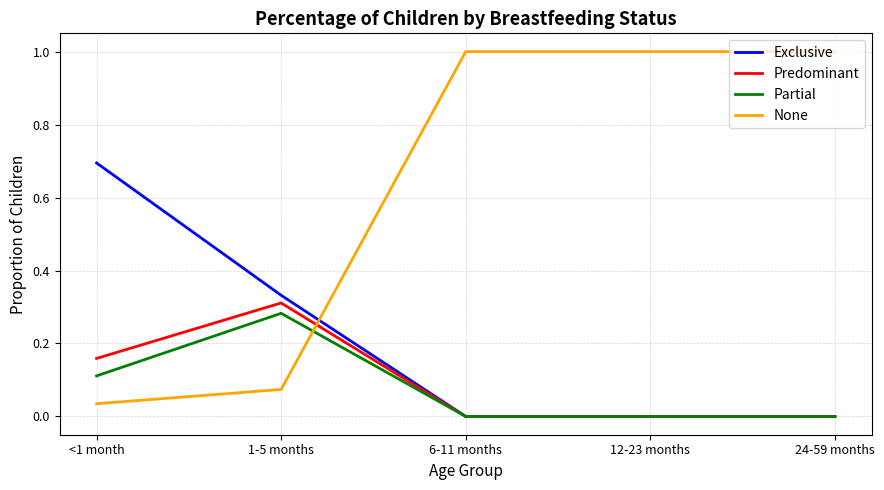

Between <1 month and 24-59 months, which series saw the biggest shift?

None